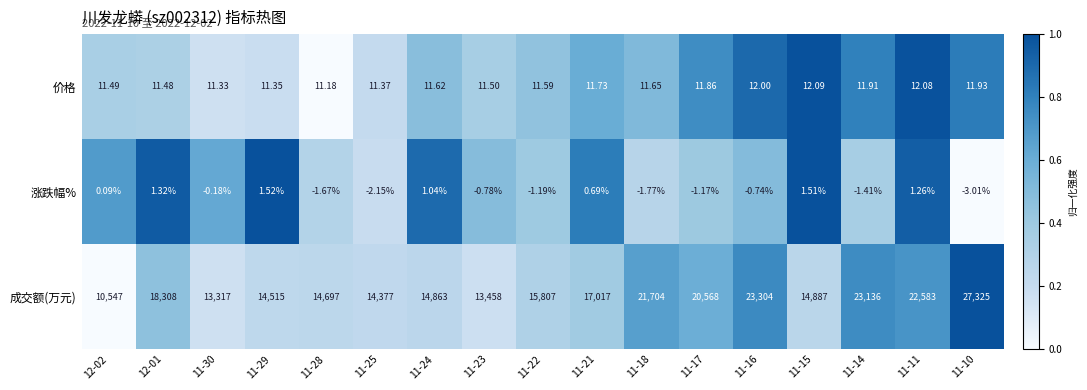

What is the total value across all series at 11-11?

22596.3